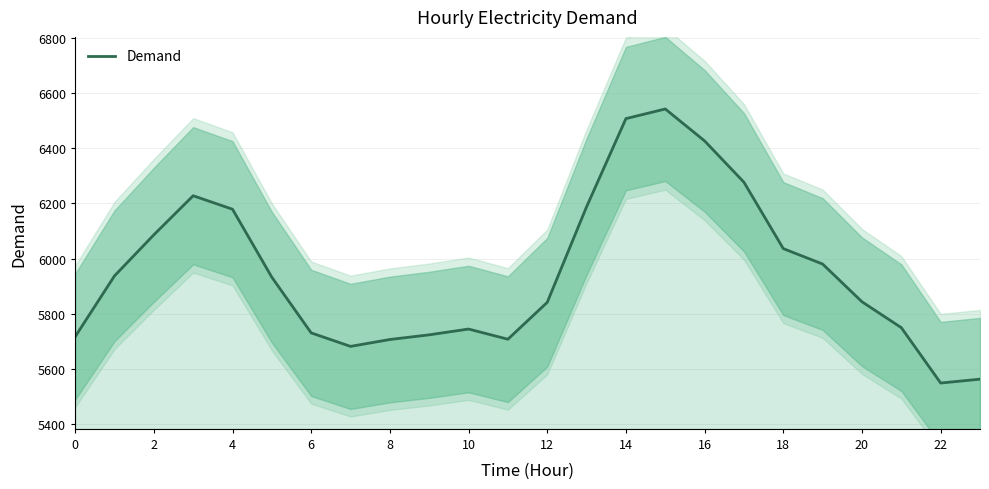

What is the minimum value for Demand?

5548